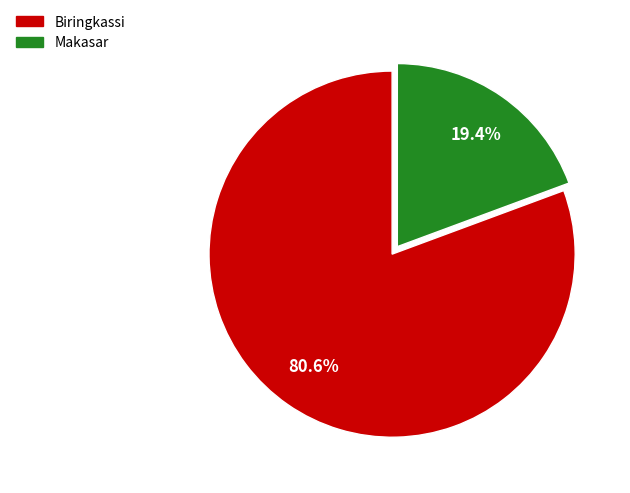

Which slice is the largest?

Biringkassi